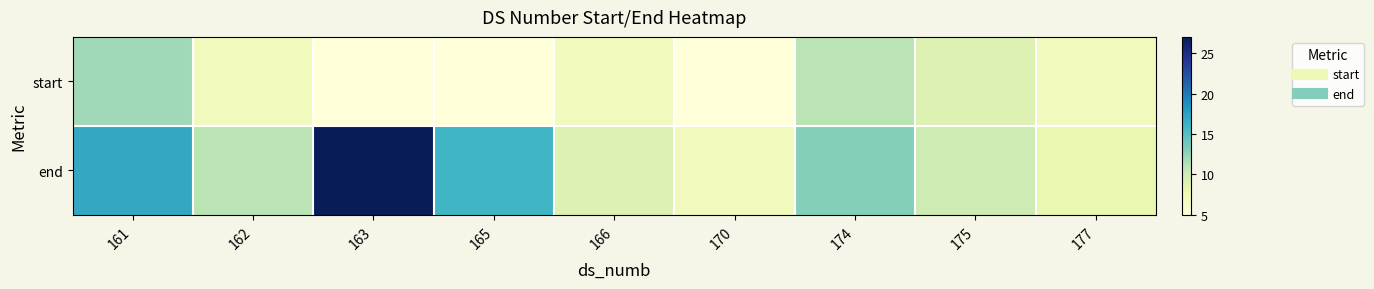

Which series has the largest range (max minus min)?

end